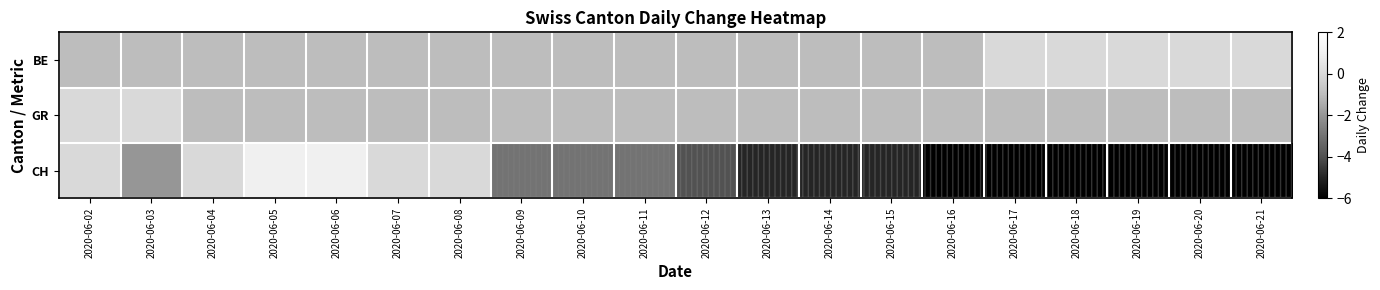

Between 2020-06-05 and 2020-06-16, which series saw the biggest shift?

CH